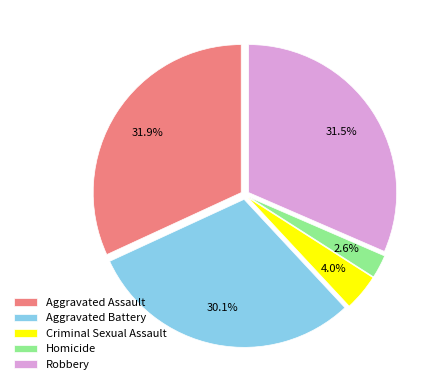

Which has a higher value, Aggravated Battery or Aggravated Assault?

Aggravated Assault